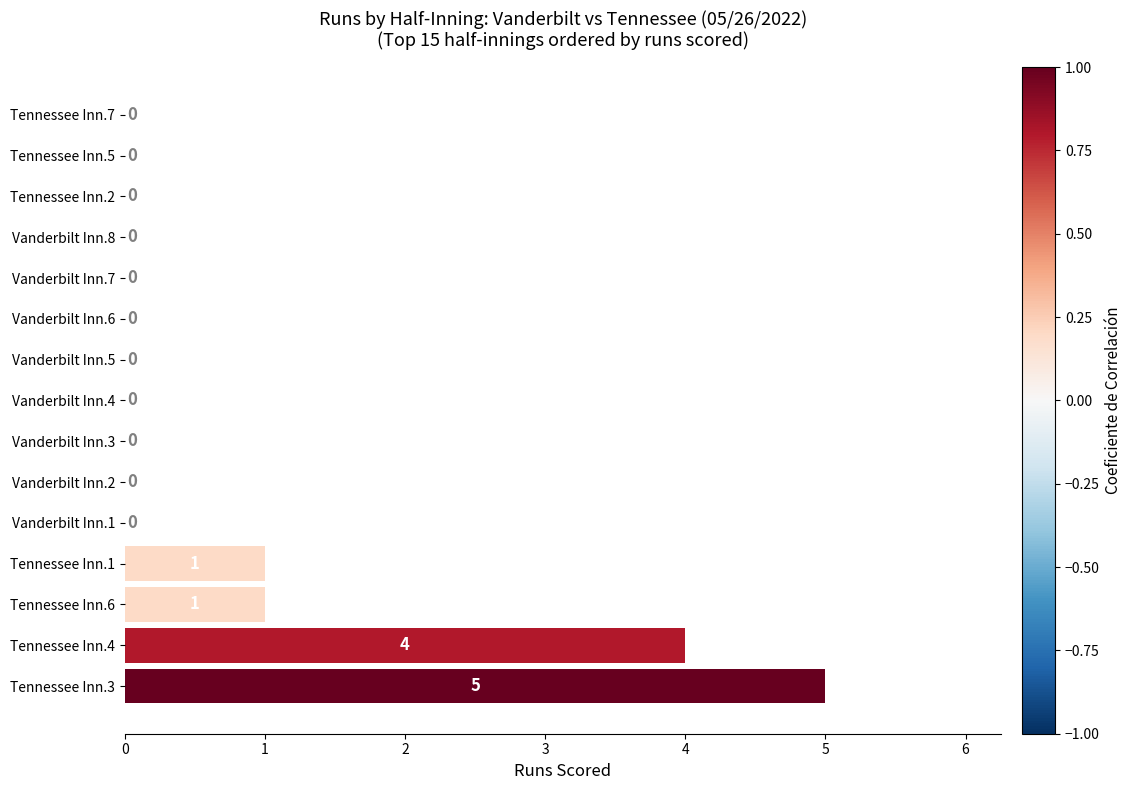

Are the bars horizontal?

Yes